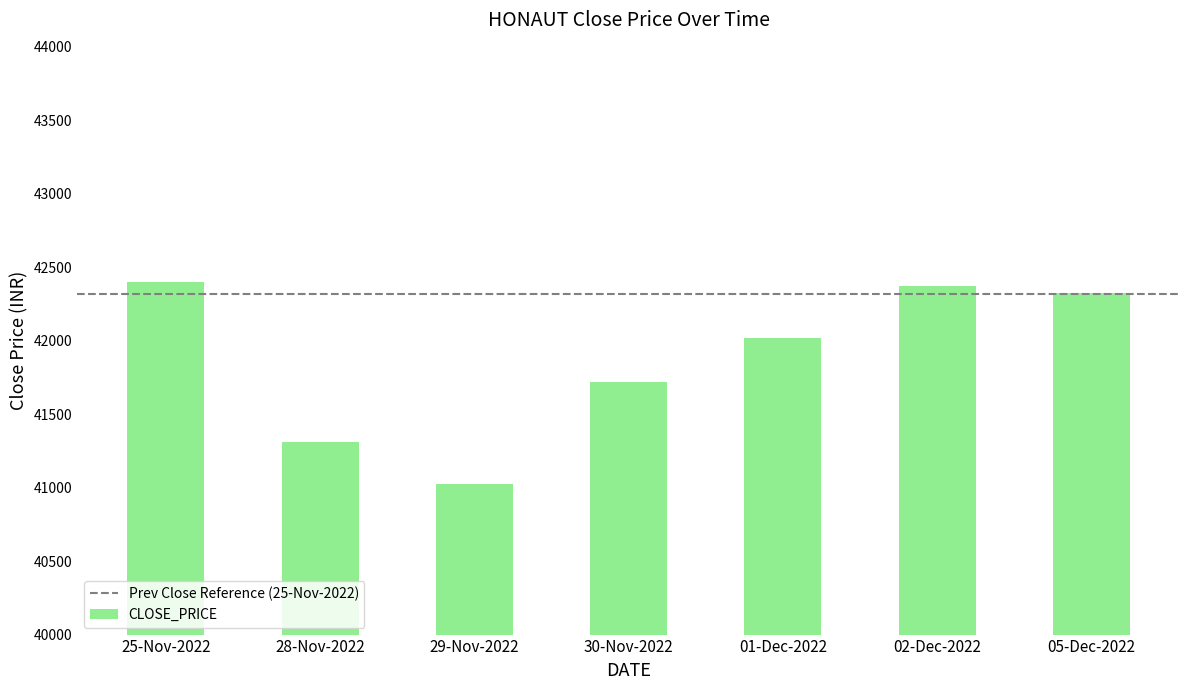

What is the sum of the values at 30-Nov-2022 and 28-Nov-2022?

83027.3